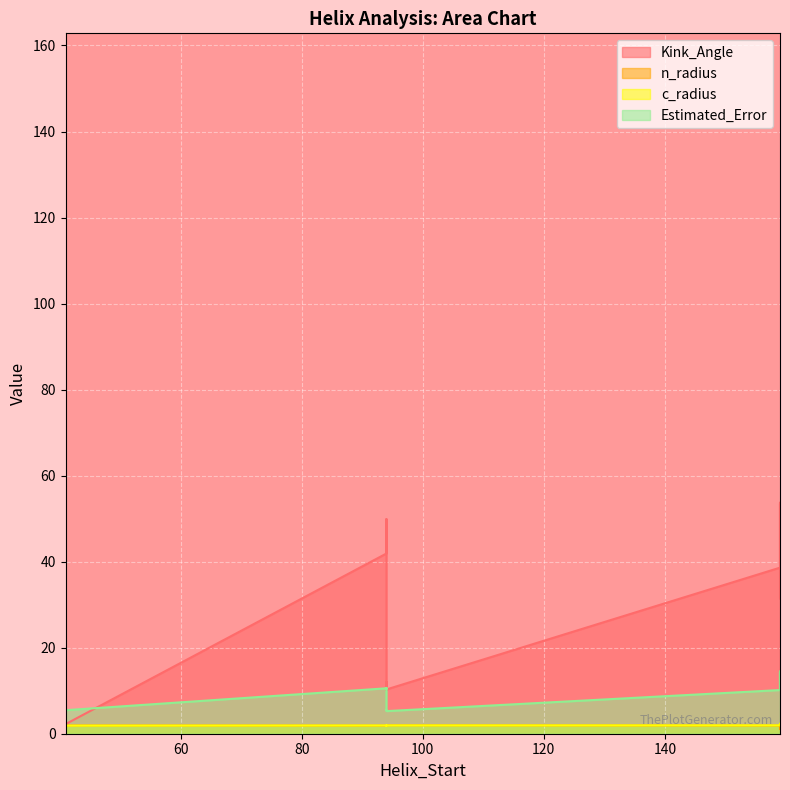

Reading left to right, what are all the values shown in this chart?

Kink_Angle: 150.9	49.4	53.7	3.7	12.0	38.6	155.1	41.9	53.4	2.2	10.2	31.4	154.0	49.9	48.5	2.2	10.3	39.7
n_radius: 2.0	1.8	1.4	1.9	1.9	1.9	2.0	1.9	1.1	1.9	1.9	1.9	2.0	1.8	1.4	1.9	2.0	1.9
c_radius: 1.2	1.9	2.3	1.9	1.9	1.9	1.1	1.9	2.3	1.9	1.9	2.0	1.1	1.9	2.3	1.9	1.9	2.1
Estimated_Error: 11.9	10.4	14.3	5.5	5.5	10.2	12.1	10.6	14.3	5.4	5.5	10.6	11.9	10.6	14.5	5.5	5.3	10.7